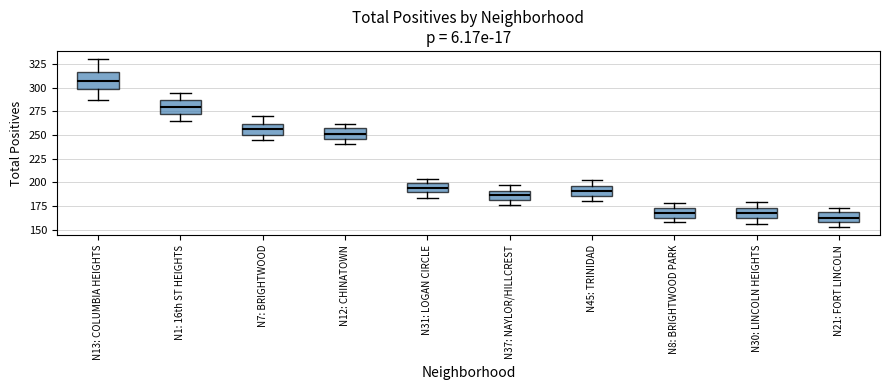

Reading left to right, read every box against the y-axis: the position of its median line, the range the box covers, and the ends of its whiskers. The values are not printed on the chart, so give them approximately, as read against the axis.

N13: COLUMBIA HEIGHTS: median 305, box 300 to 315, whiskers 285 to 330
N1: 16th ST HEIGHTS: median 280, box 270 to 285, whiskers 265 to 295
N7: BRIGHTWOOD: median 255, box 250 to 260, whiskers 245 to 270
N12: CHINATOWN: median 250, box 245 to 255, whiskers 240 to 260
N31: LOGAN CIRCLE: median 195, box 190 to 200, whiskers 185 to 205
N37: NAYLOR/HILLCREST: median 185, box 180 to 190, whiskers 175 to 195
N45: TRINIDAD: median 190, box 185 to 195, whiskers 180 to 200
N8: BRIGHTWOOD PARK: median 170, box 165 to 175, whiskers 160 to 180
N30: LINCOLN HEIGHTS: median 170, box 165 to 175, whiskers 155 to 180
N21: FORT LINCOLN: median 165, box 160 to 170, whiskers 155 to 175